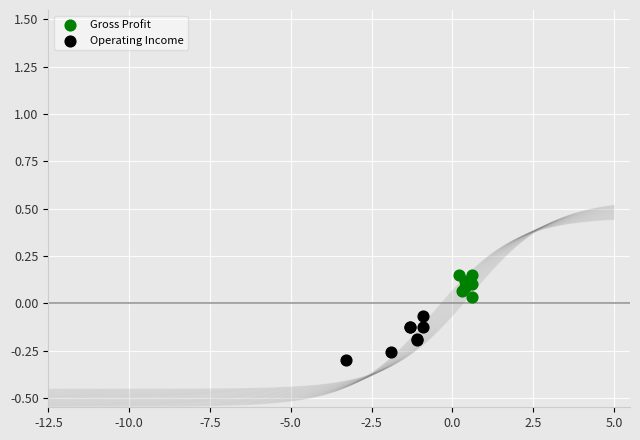

Which series has the widest spread of Y values?

Operating Income